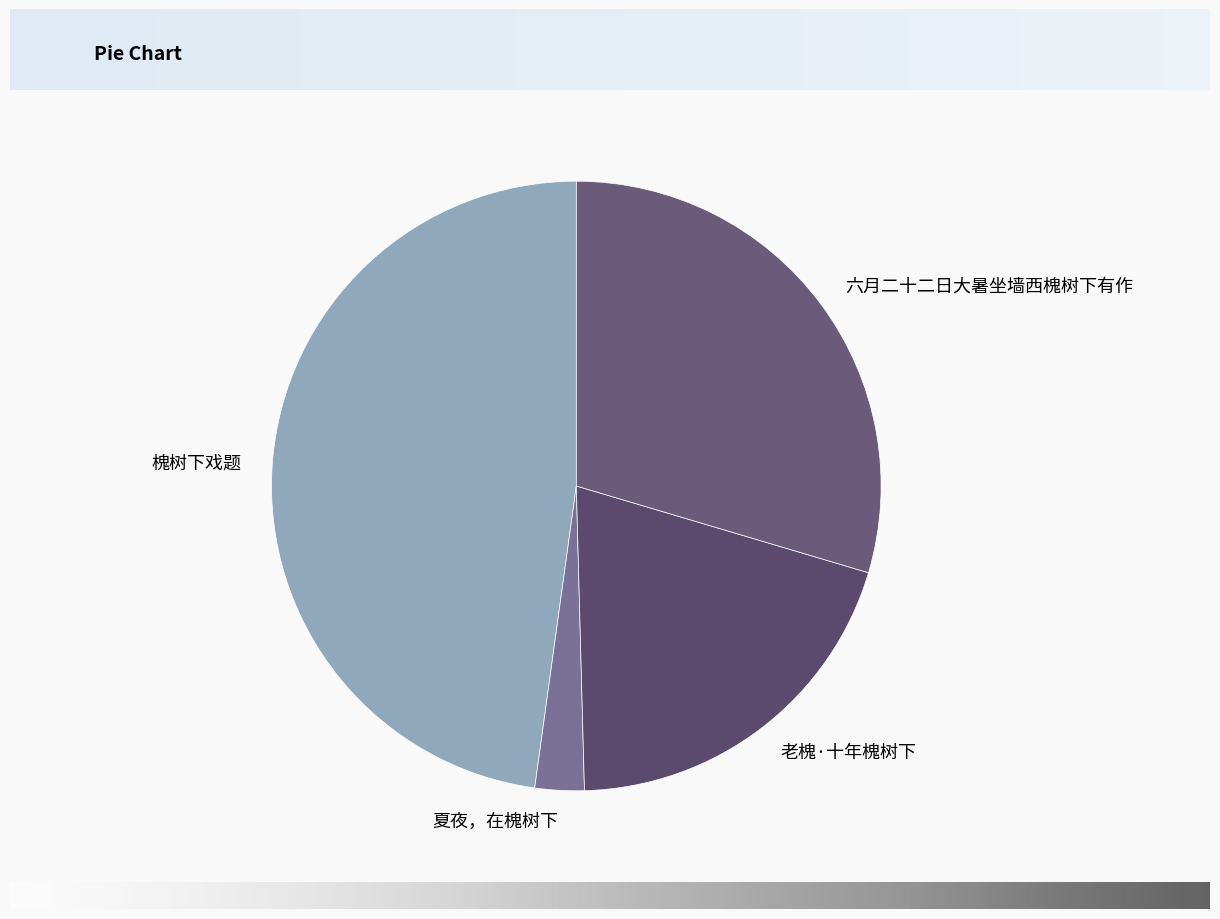

Is there any slice that represents more than half of the pie?

No